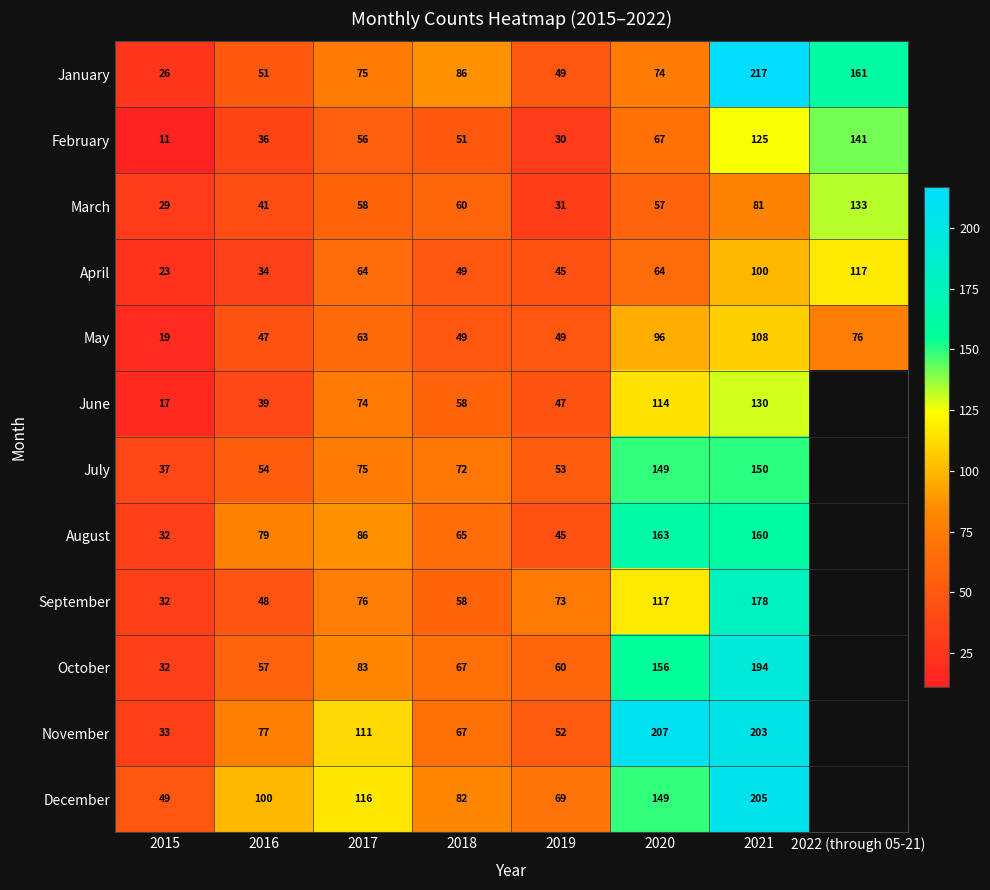

At which category is the sum across all series the highest?

2021